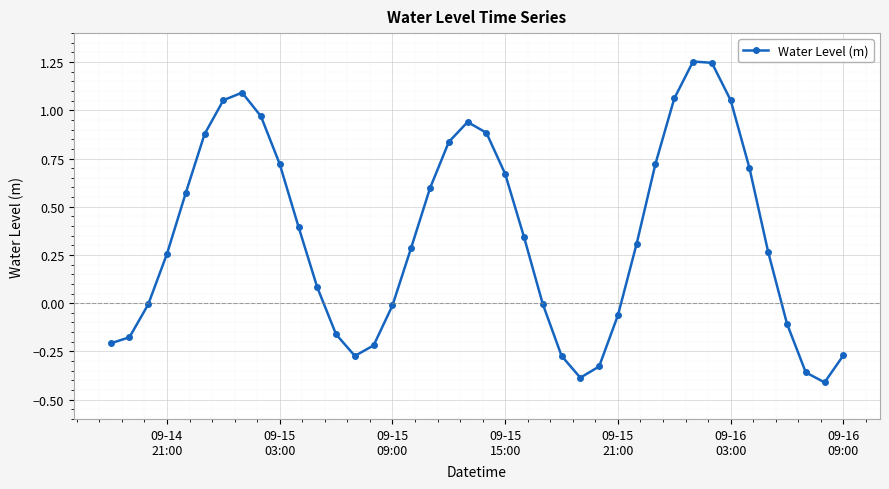

How many series are shown in this chart?

1